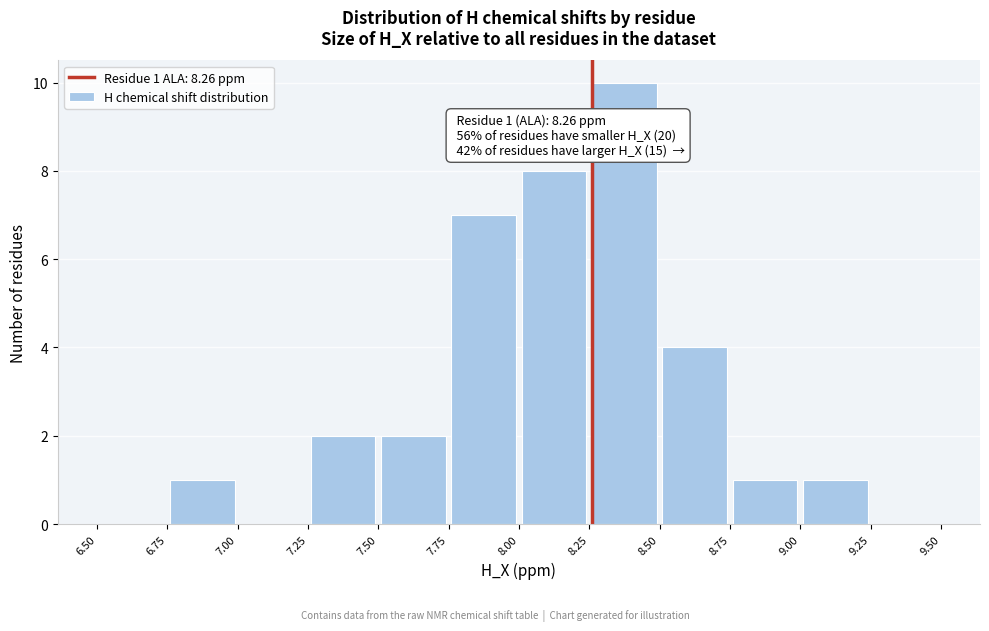

Over which range of the x-axis is the bar tallest?

8.25 to 8.50